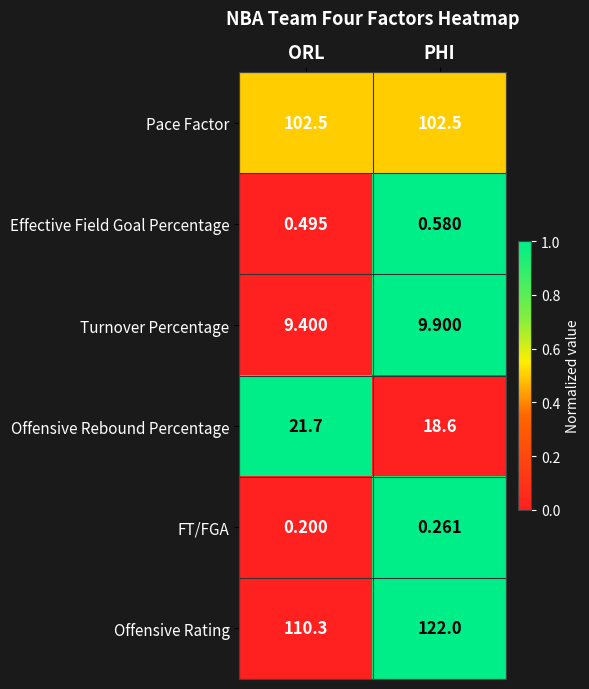

At which label does FT/FGA reach its minimum?

ORL